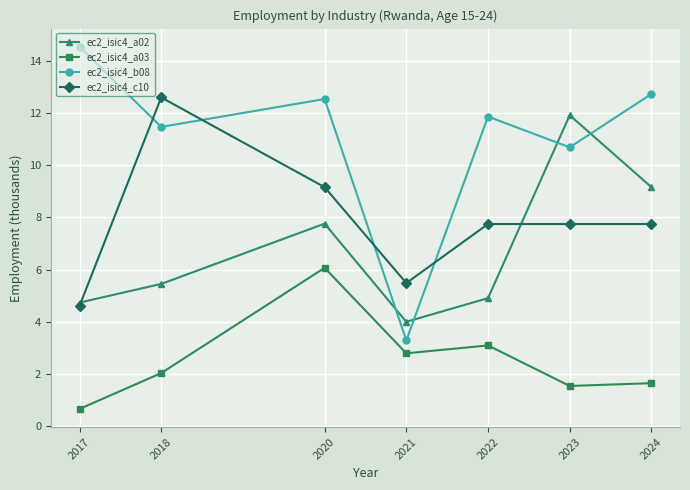

How many distinct data groups are displayed?

4